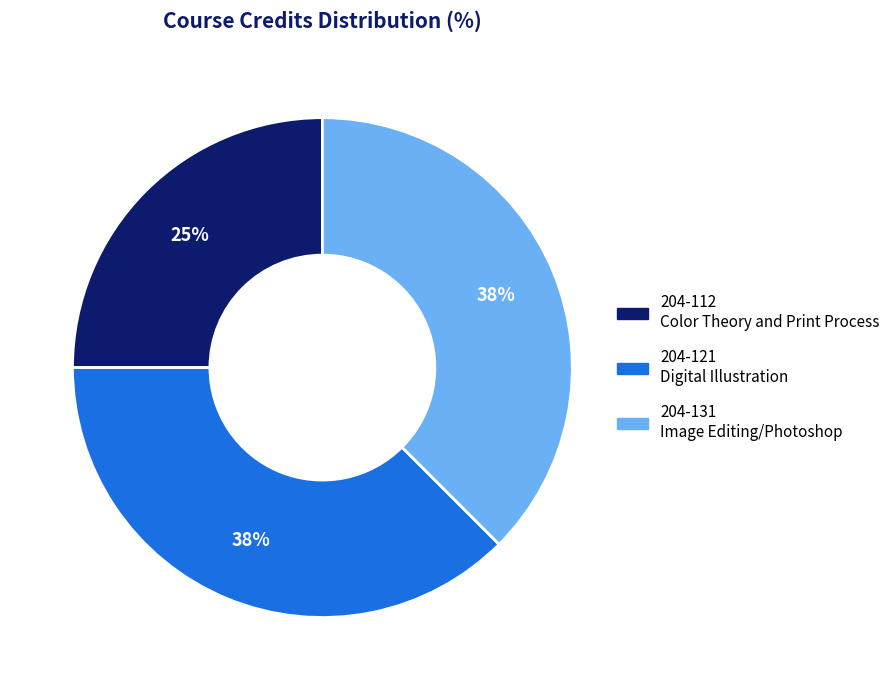

What is the smallest slice in the pie chart?

204-112